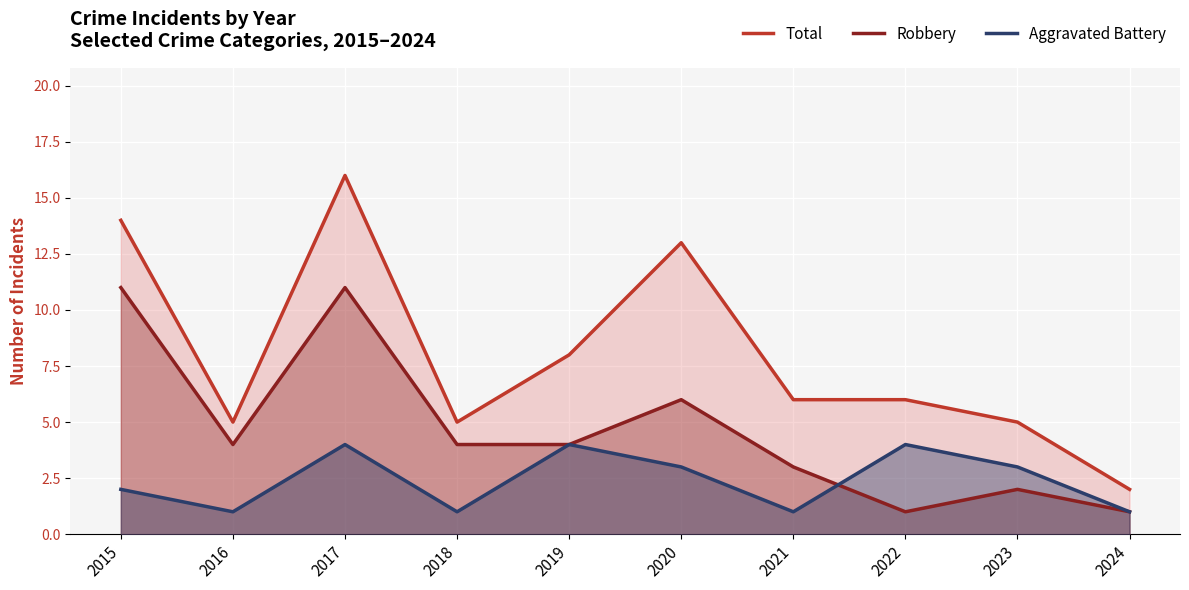

Does the chart display data point markers on the line(s)?

No